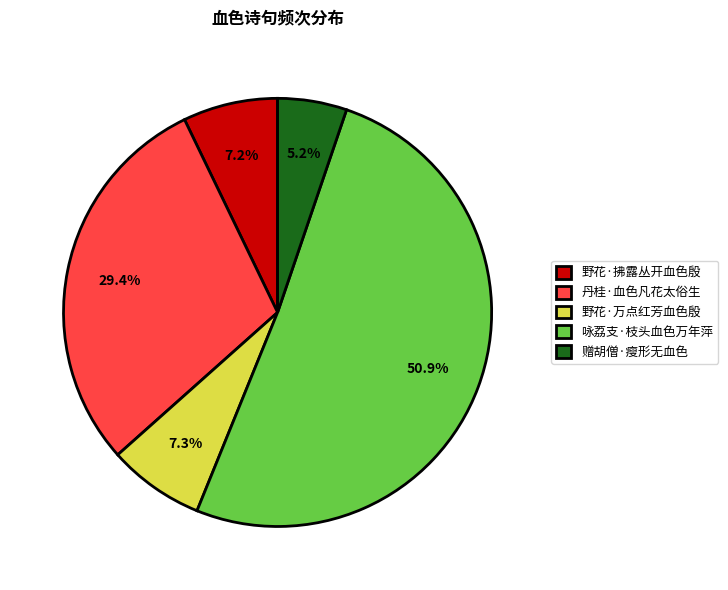

To the nearest percent, what is the combined percentage of 丹桂·血色凡花太俗生 and 野花·万点红芳血色殷?

37%